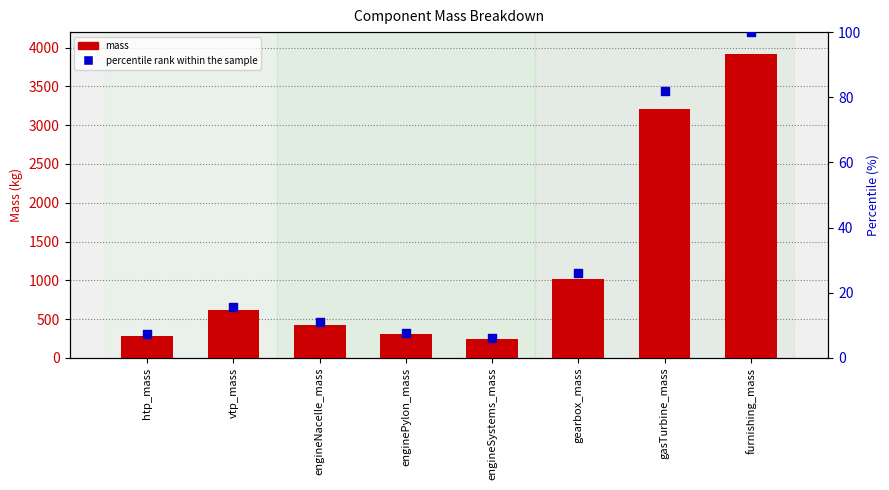

At which category is the sum across all series the highest?

furnishing_mass